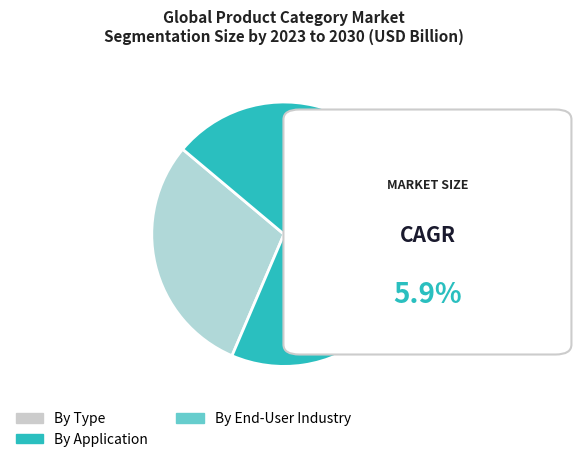

Is there any slice that represents more than half of the pie?

Yes